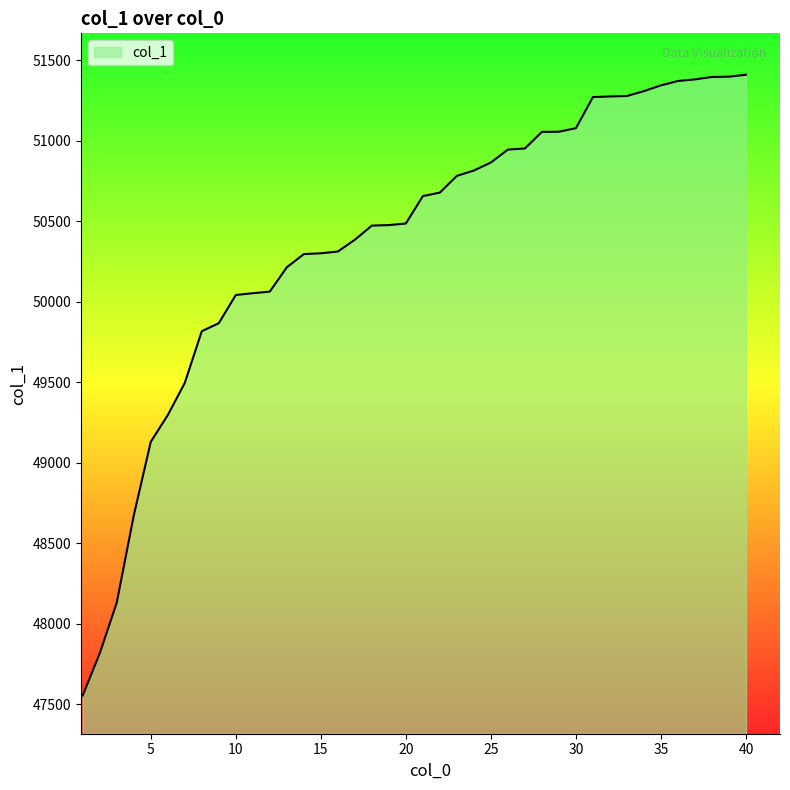

What is the greatest value displayed?

51410